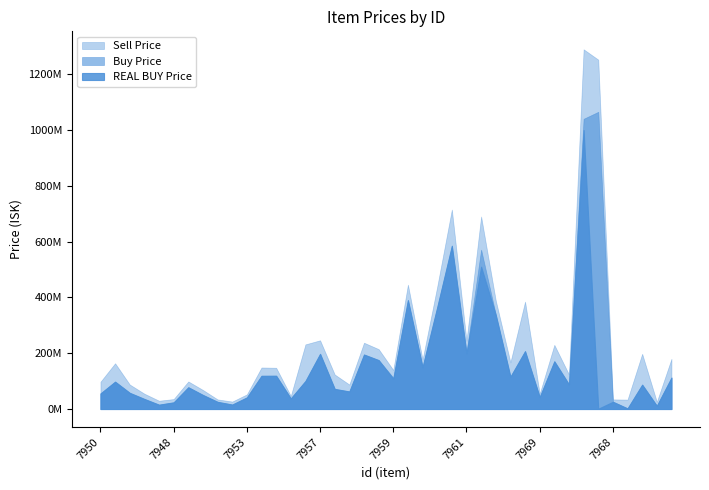

Between 7957 and 7974, which is larger?

7957